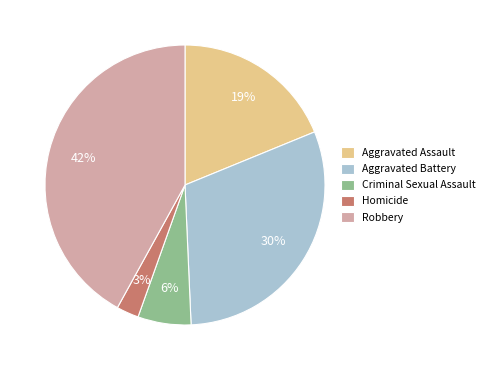

How many segments does this pie chart have?

5